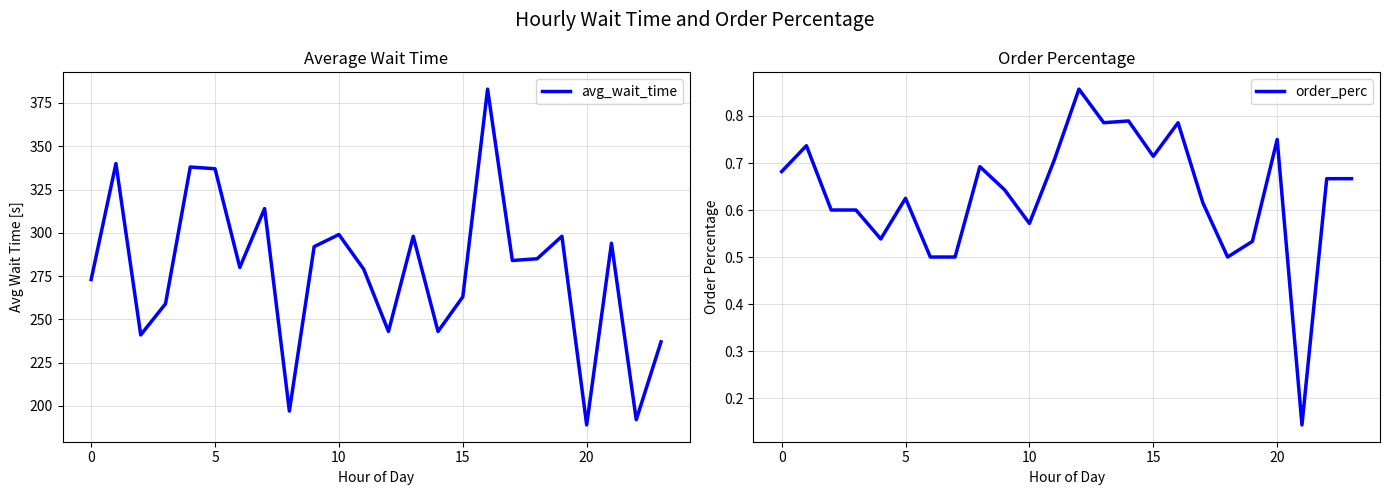

True or false: avg_wait_time and order_perc cross at least once.

False